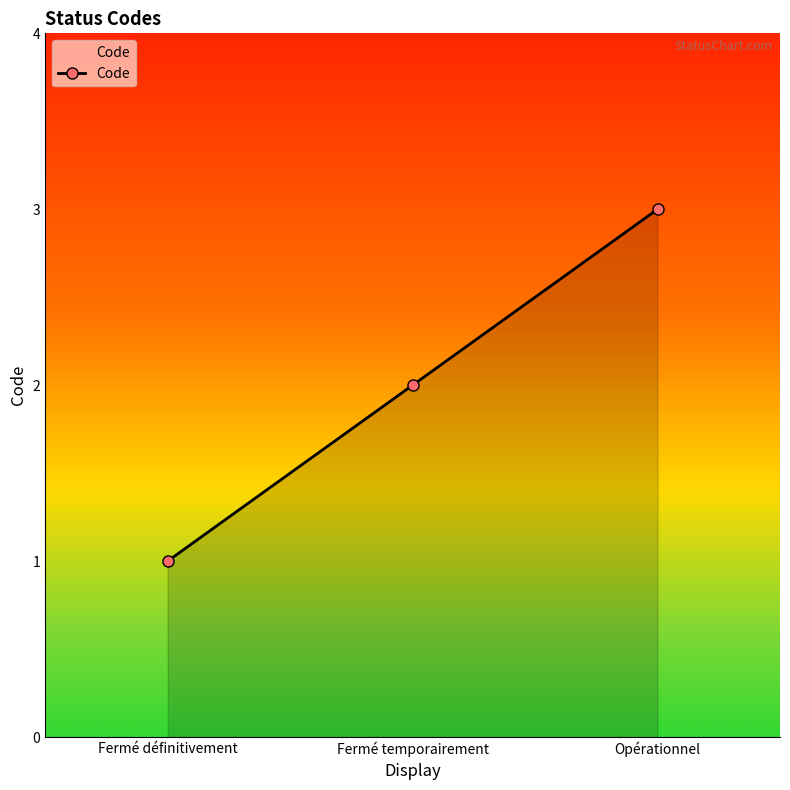

Count the number of data series in this chart.

1